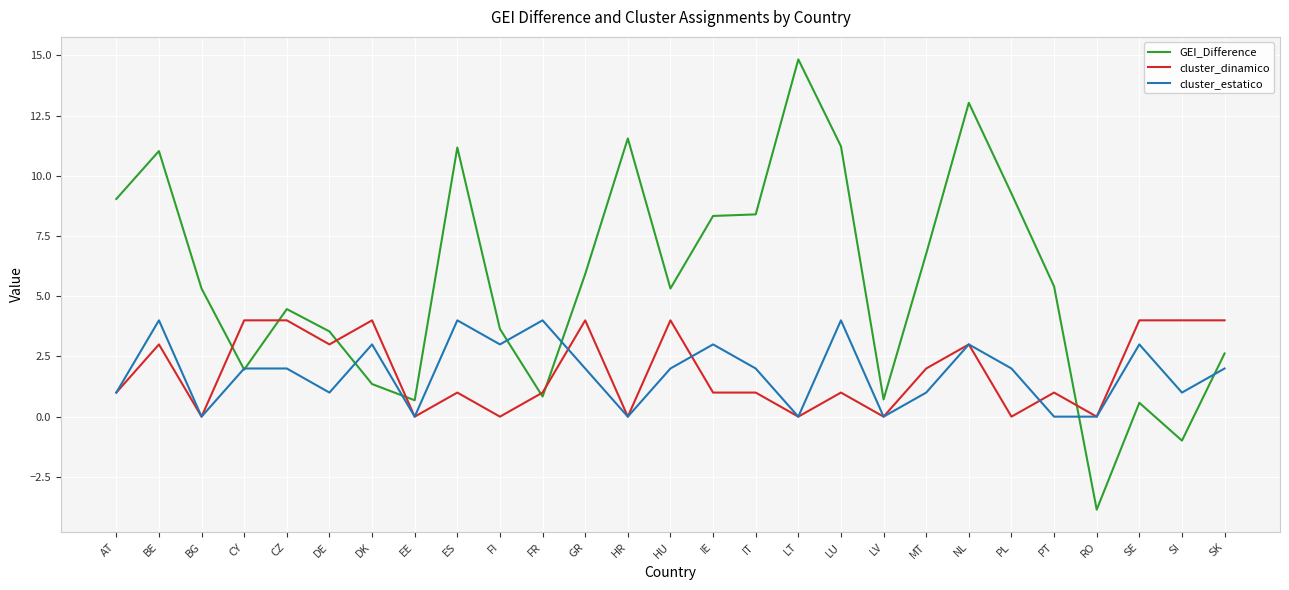

What position from the right is SI?

2